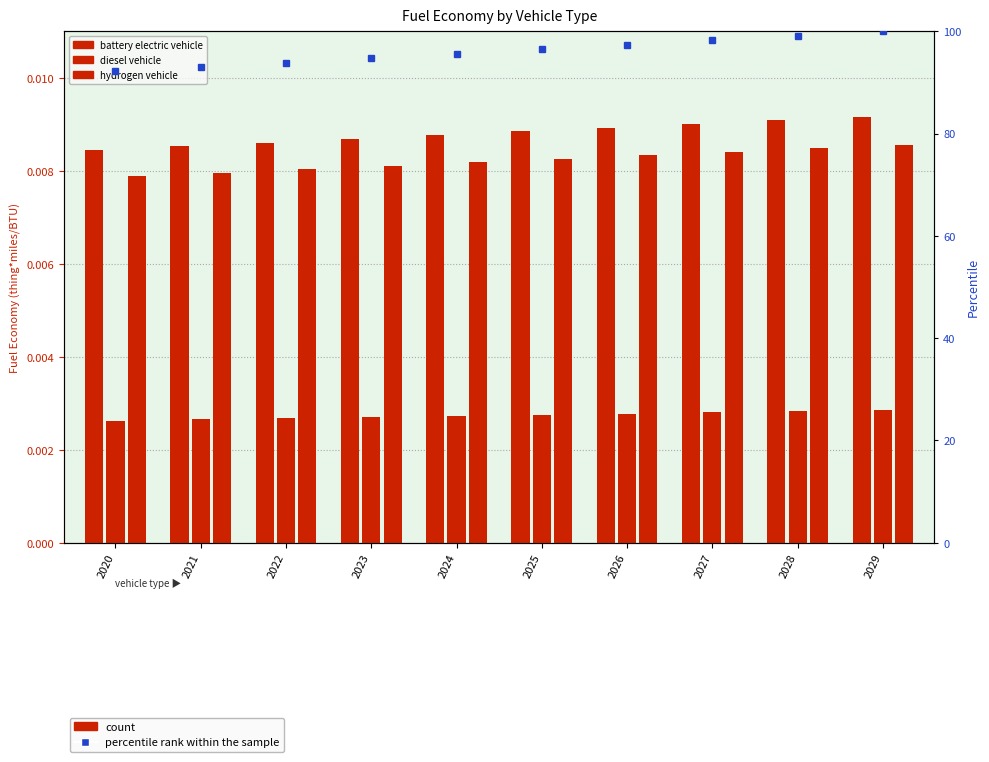

Are the bars grouped side by side (vs. stacked)?

Yes